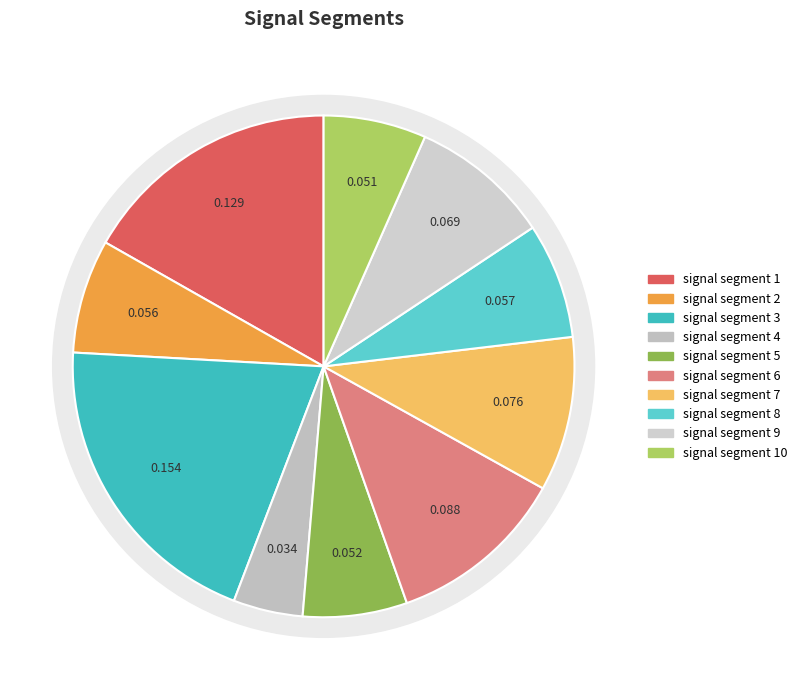

Is it true that signal segment 2 is 7% of the pie?

True